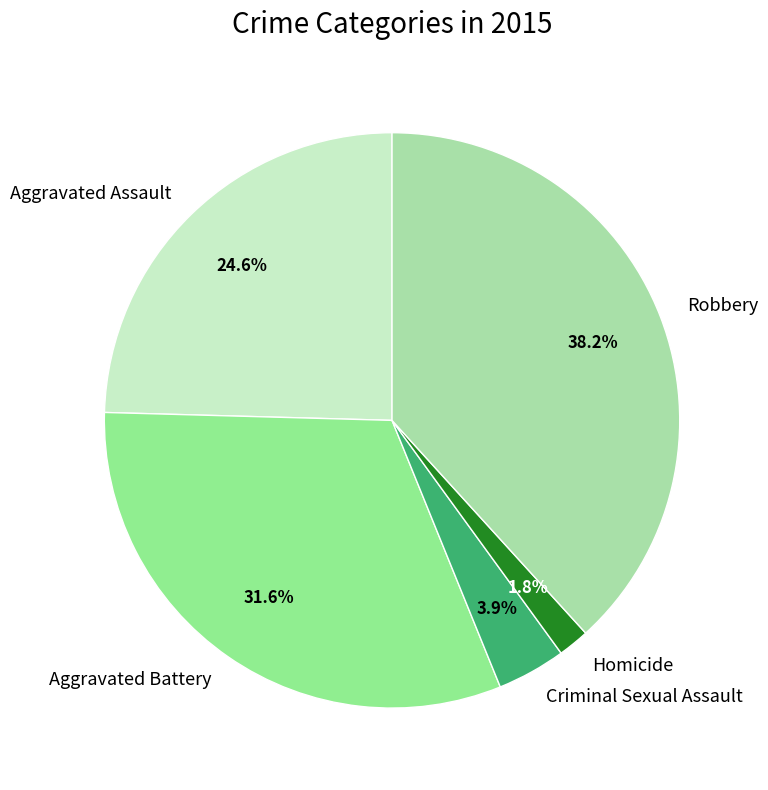

How many segments does this pie chart have?

5